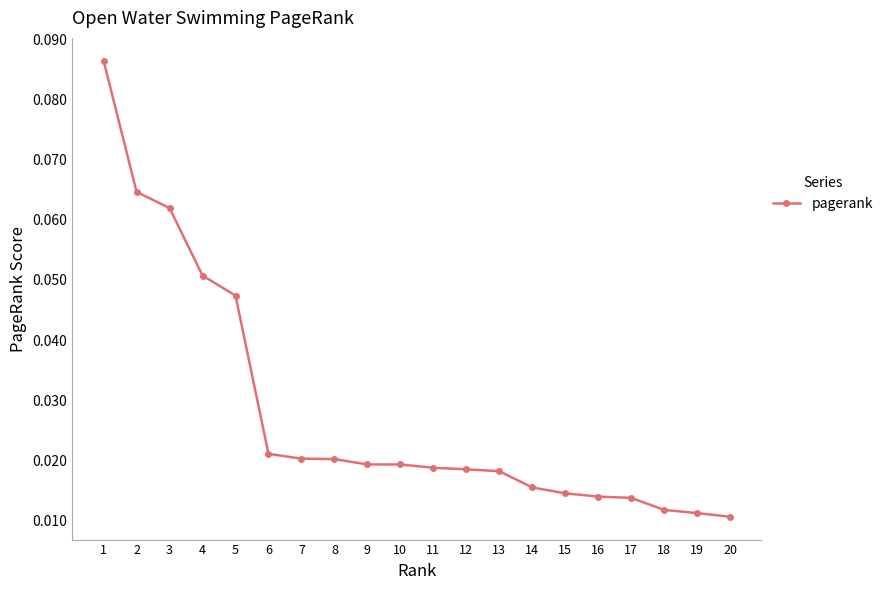

How many values are between 0 and 1?

20